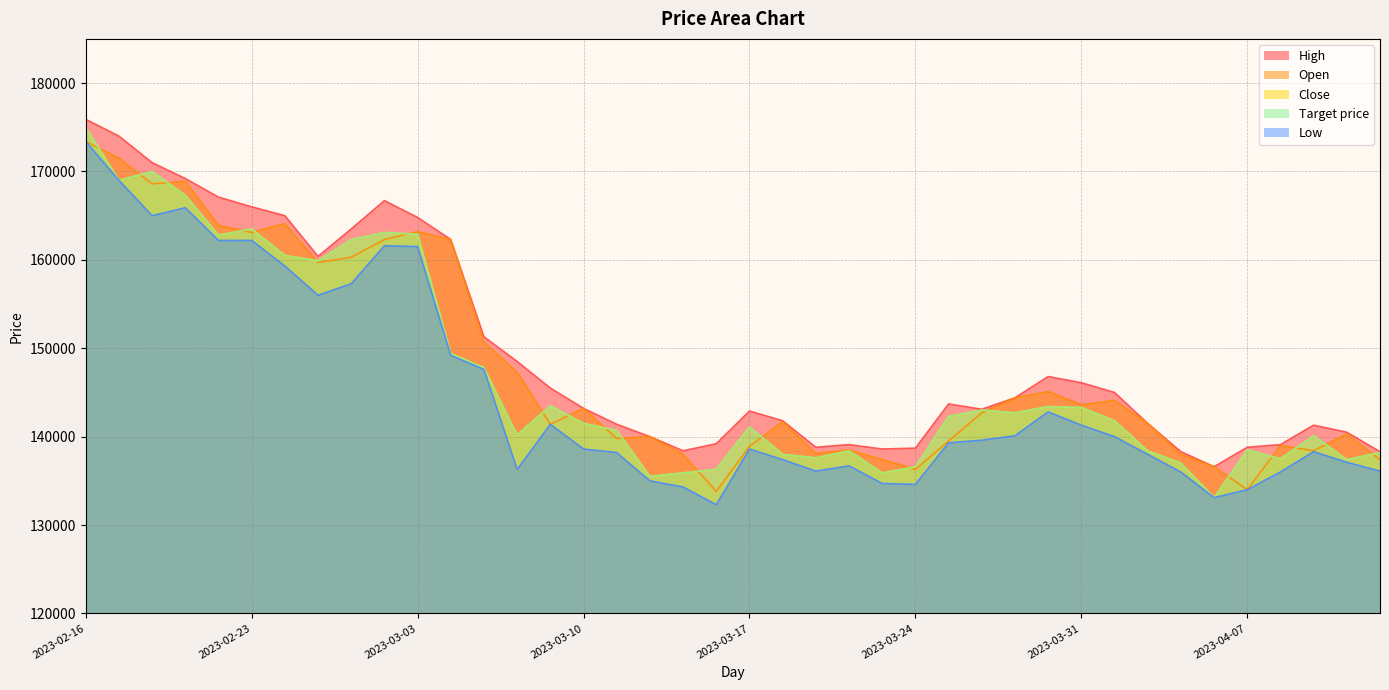

Is it true that Close equals 135900 at 2023-03-15?

True